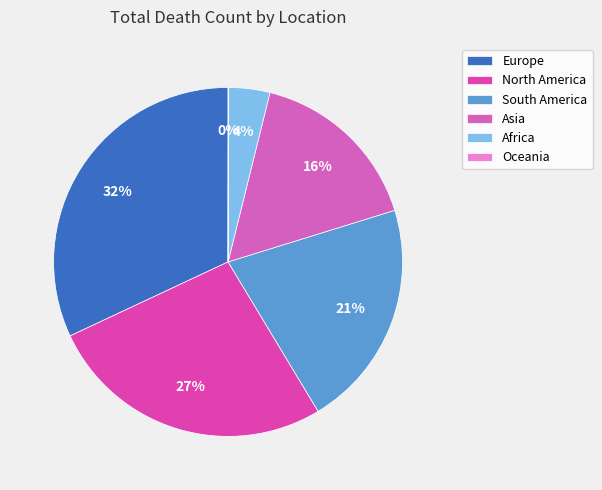

Does any single category account for the majority?

No